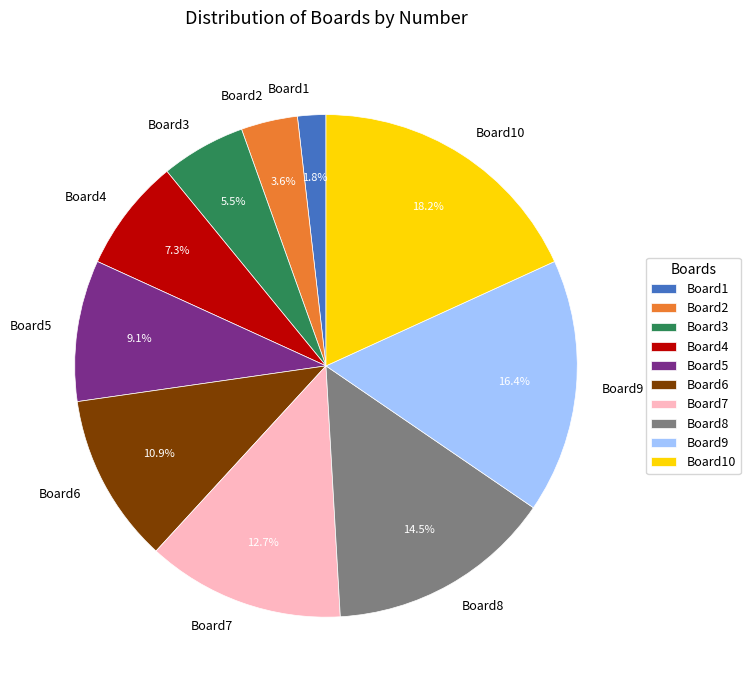

What is the smallest slice in the pie chart?

Board1